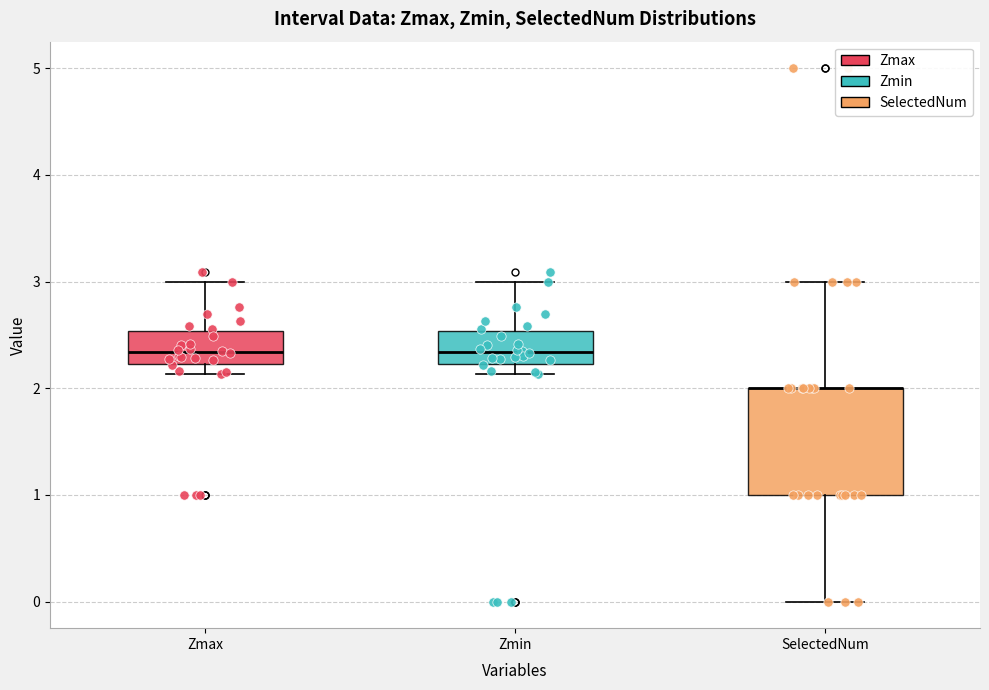

Reading left to right, read every box against the y-axis: the position of its median line, the range the box covers, and the ends of its whiskers. The values are not printed on the chart, so give them approximately, as read against the axis.

Zmax: median 2.3, box 2.2 to 2.5, whiskers 2.1 to 3.0
Zmin: median 2.3, box 2.2 to 2.5, whiskers 2.1 to 3.0
SelectedNum: median 2.0 (drawn on the box's upper edge), box 1.0 to 2.0, whiskers 0.0 to 3.0